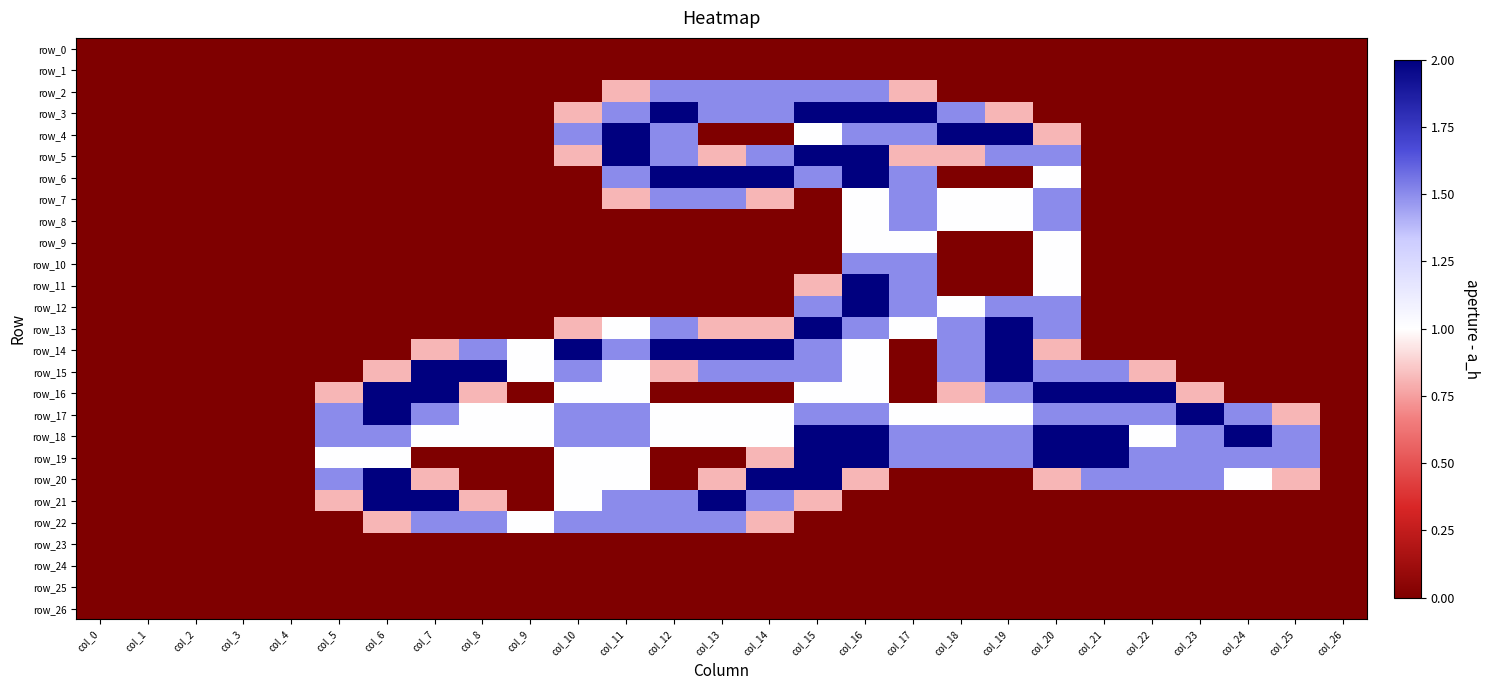

At how many categories does at least one series exceed 1?

20